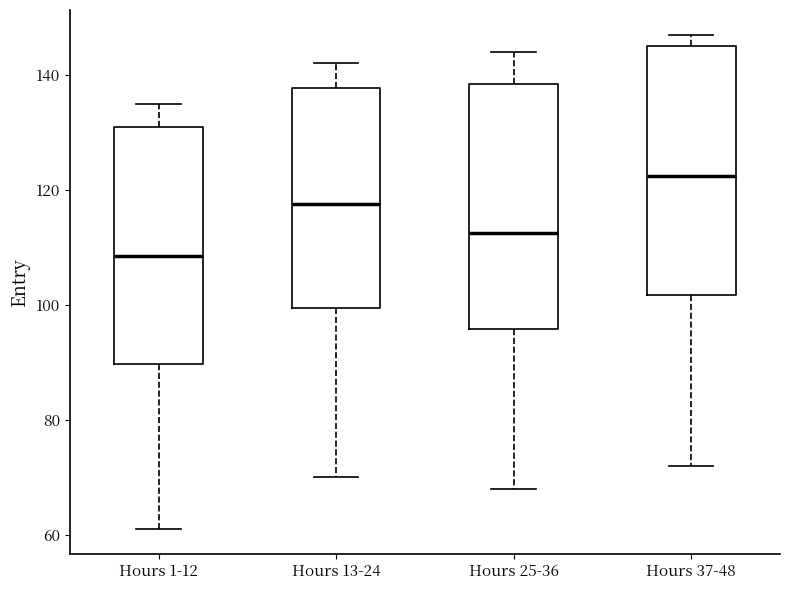

Reading left to right, transcribe this box plot: for each box, give where its median line is, the range the box spans, and where its two whiskers end, as read against the y-axis. The values are not printed on the chart, so give them approximately, as read against the axis.

Hours 1-12: median 108, box 90 to 132, whiskers 62 to 136
Hours 13-24: median 118, box 100 to 138, whiskers 70 to 142
Hours 25-36: median 112, box 96 to 138, whiskers 68 to 144
Hours 37-48: median 122, box 102 to 146, whiskers 72 to 148